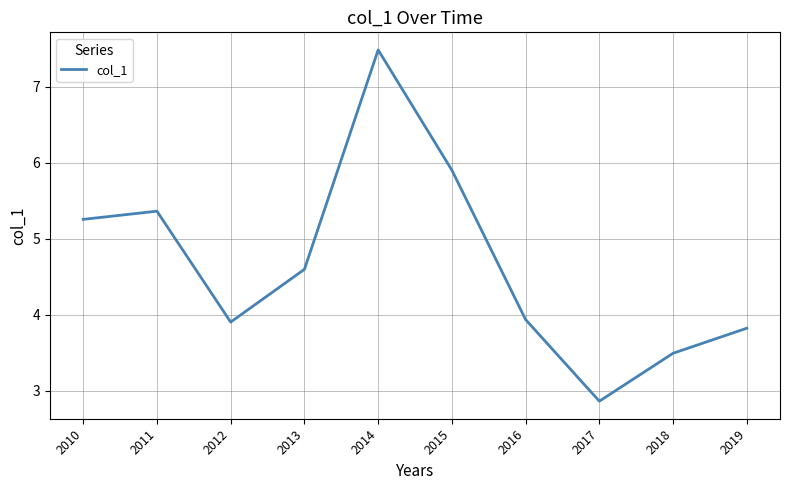

What is the difference between the values at 2015 and 2018?

2.4